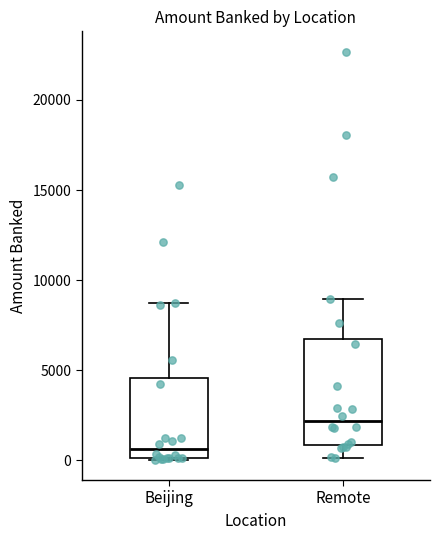

Reading left to right, read every box against the y-axis: the position of its median line, the range the box covers, and the ends of its whiskers. The values are not printed on the chart, so give them approximately, as read against the axis.

Beijing: median 500, box 0 to 4500, whiskers 0 to 9000
Remote: median 2000, box 1000 to 7000, whiskers 0 to 9000